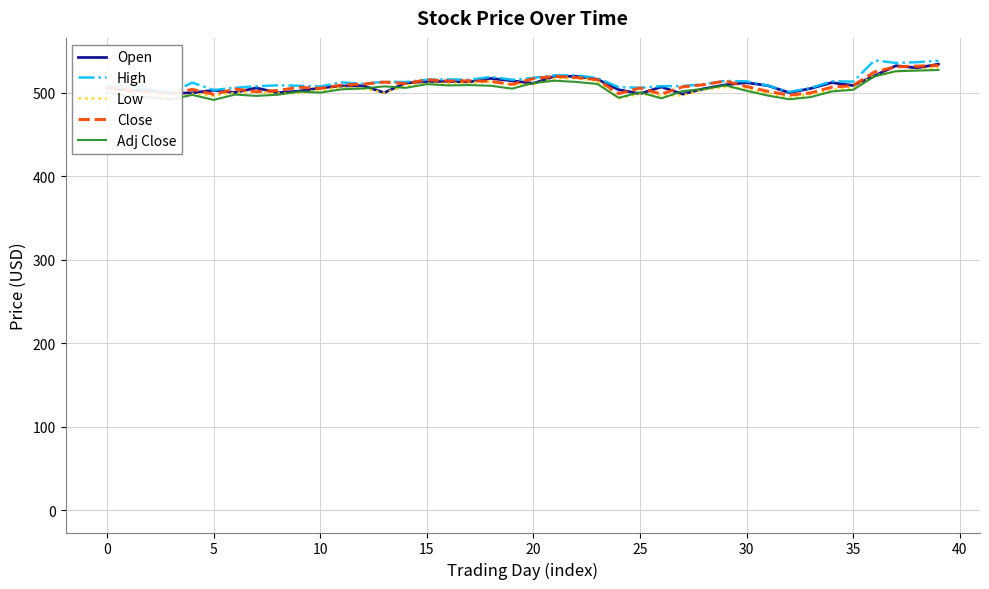

How many distinct data groups are displayed?

5